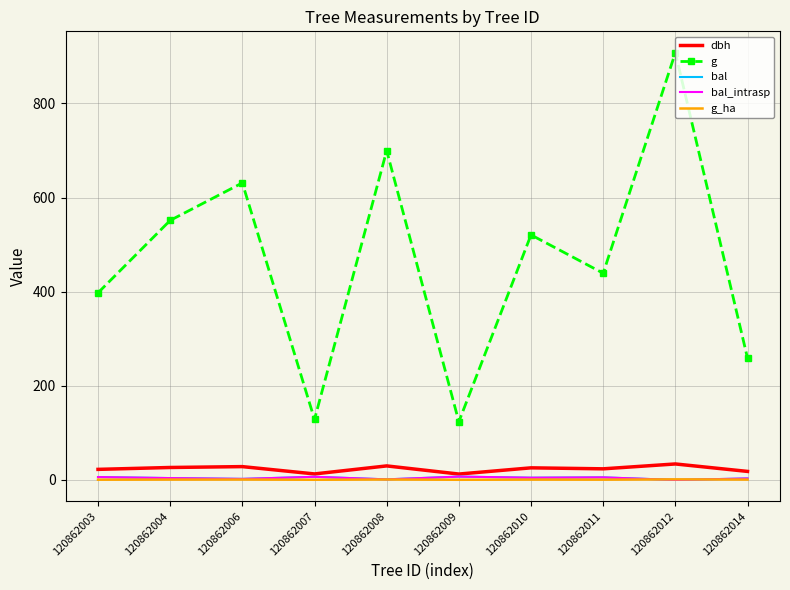

How many data points in bal_intrasp are less than 4?

5